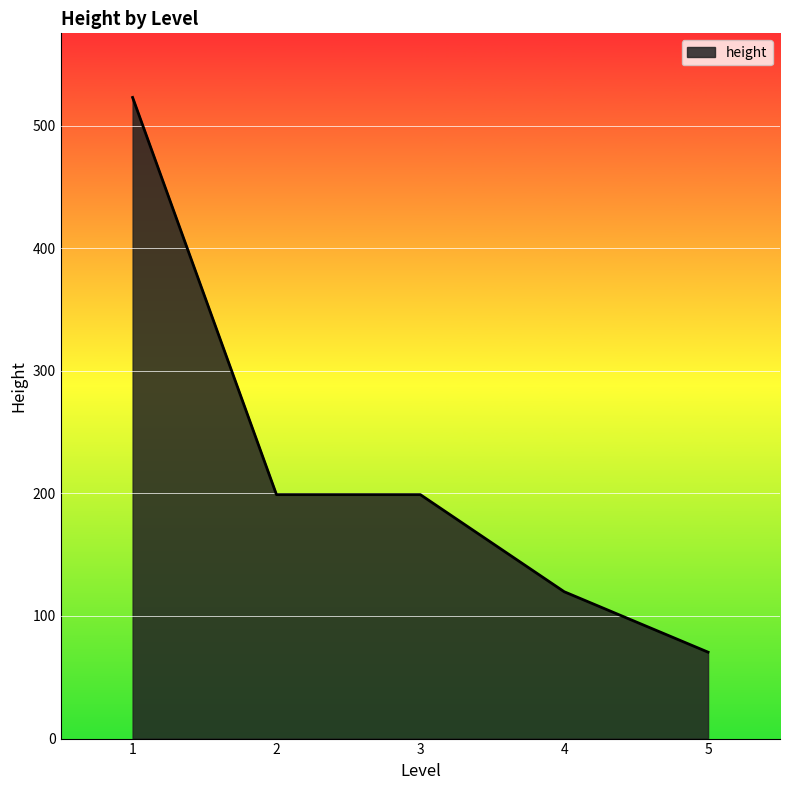

What is the difference between the values at 5 and 2?

128.5